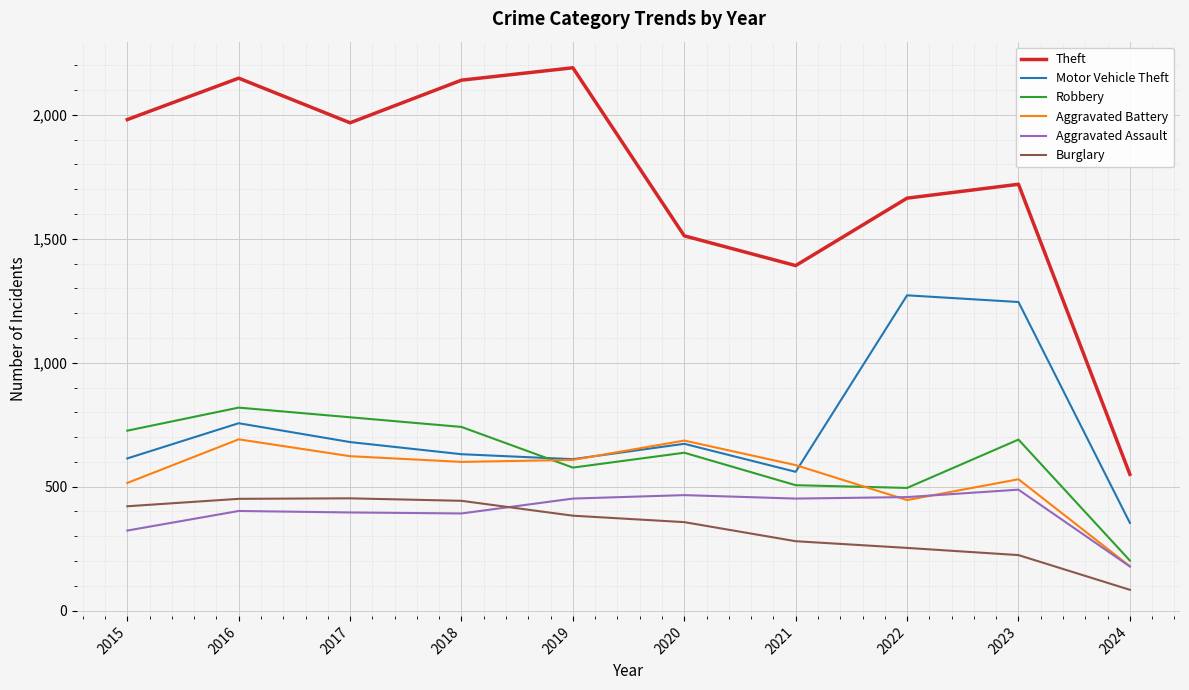

Is it true that Robbery equals 192 at 2021?

False